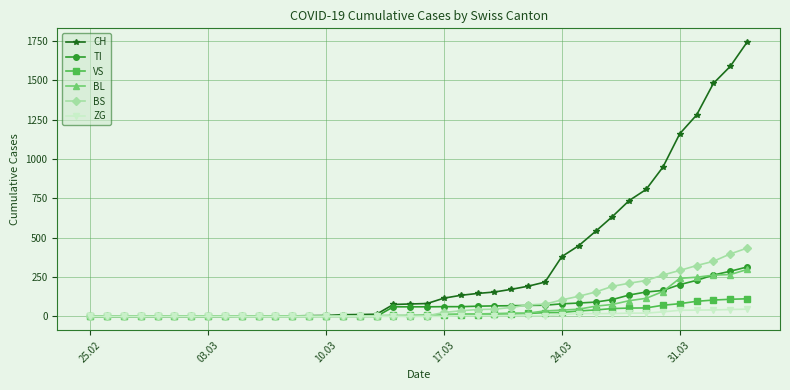

What is the maximum value for CH?

1742